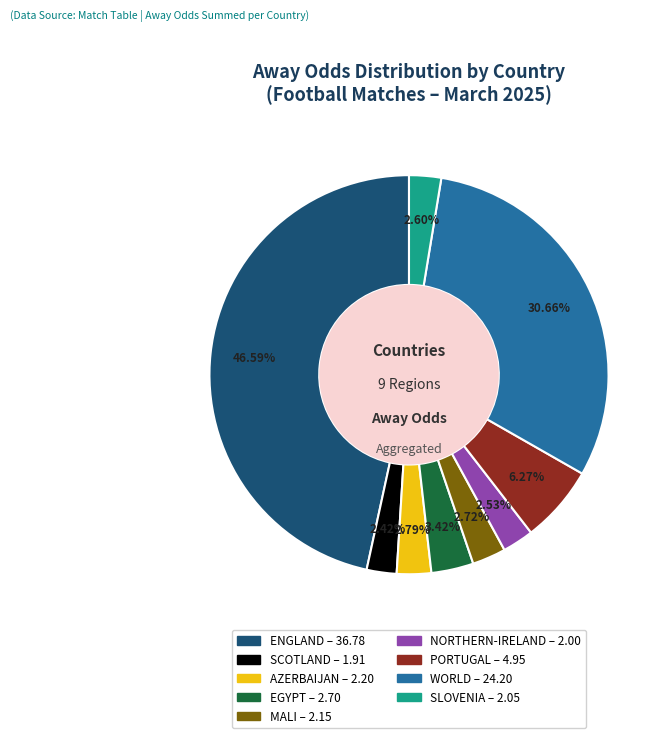

To the nearest percent, what is the difference between the largest and smallest slice percentages?

44%